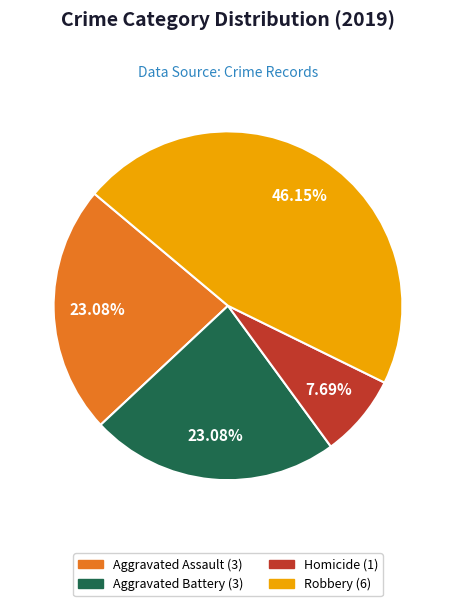

Does any single category account for the majority?

No